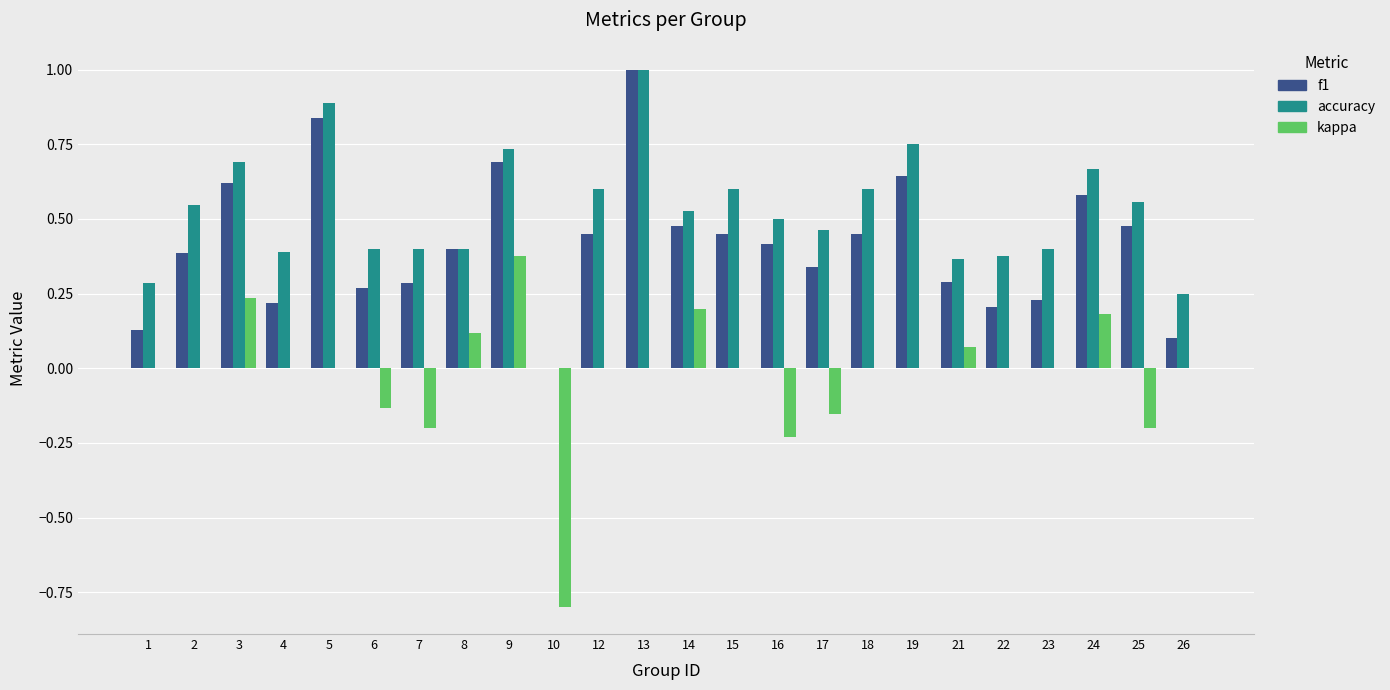

Count the number of data series in this chart.

3